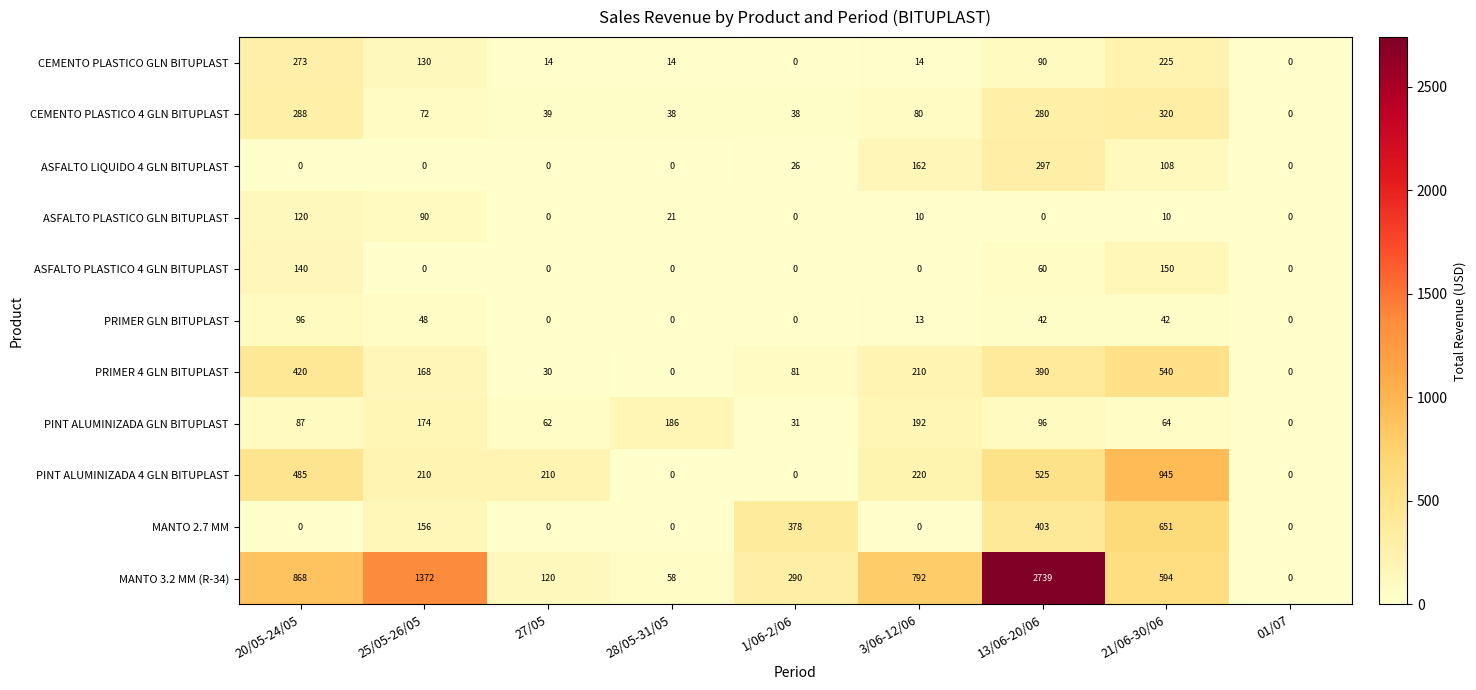

Read the PINT ALUMINIZADA 4 GLN BITUPLAST value at 3/06-12/06.

220